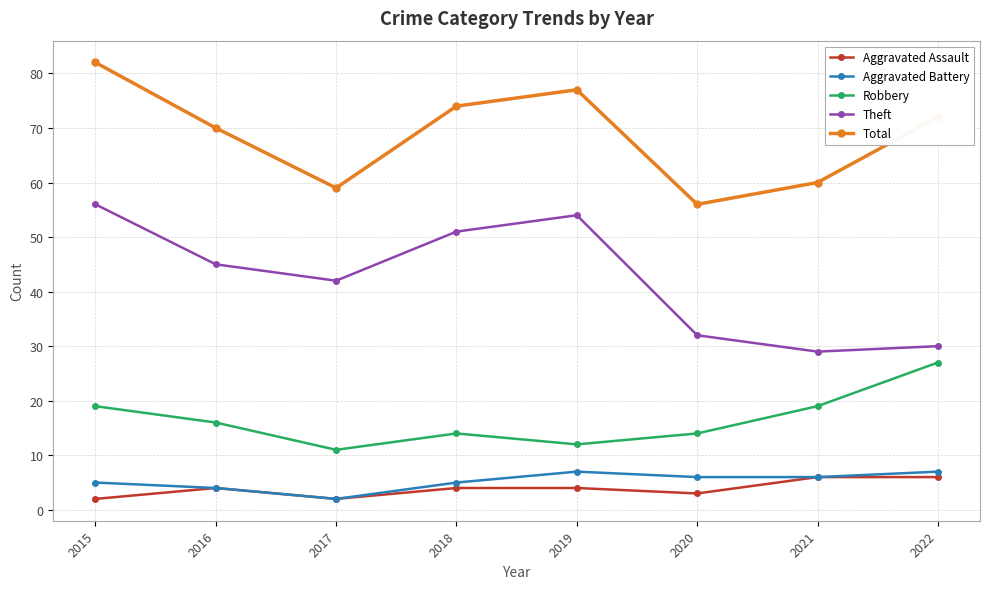

How many Aggravated Assault values are between 3 and 6?

6